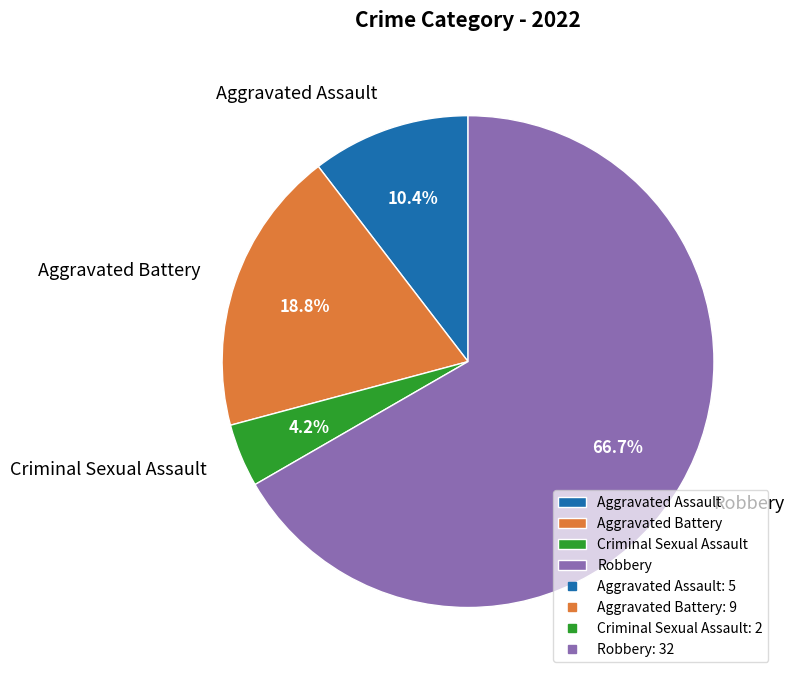

Is there a majority slice in this chart?

Yes